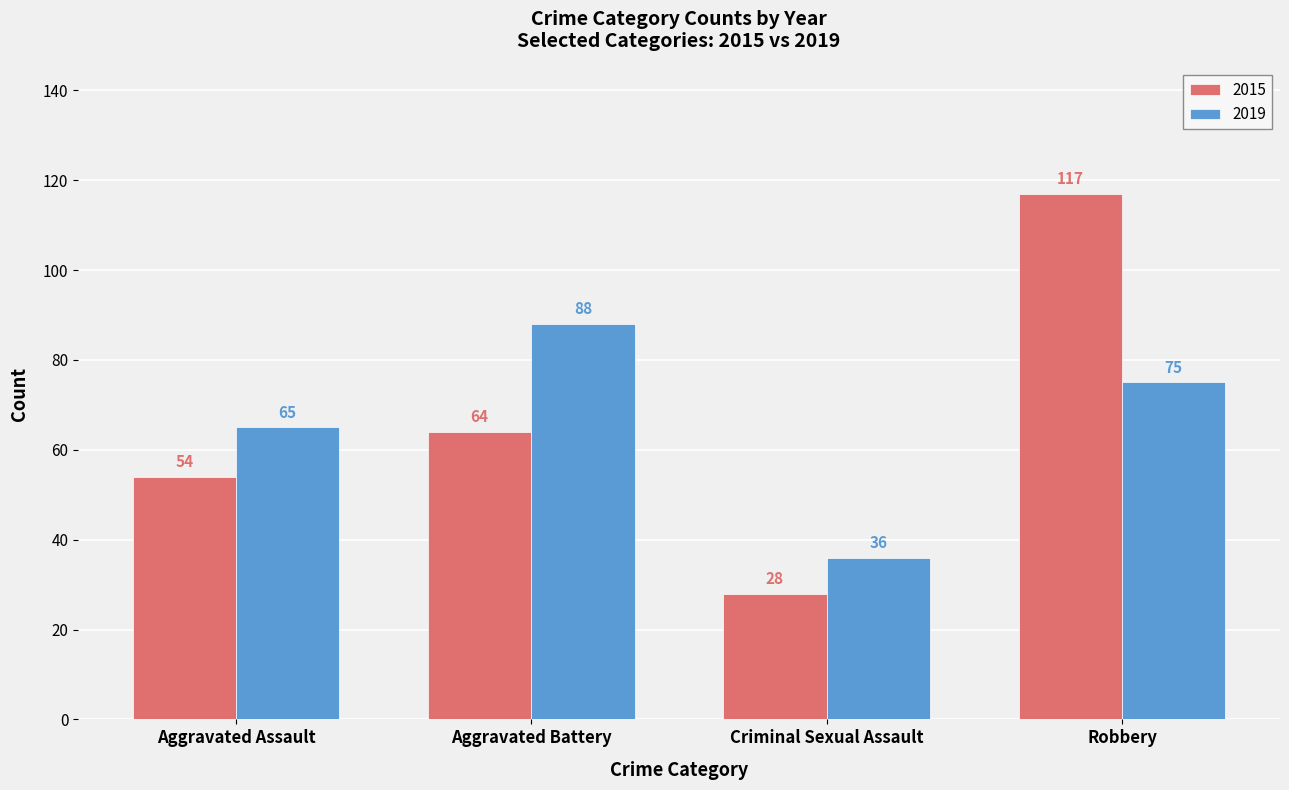

Reading left to right, transcribe all the data shown in this chart.

2015: 54	64	28	117
2019: 65	88	36	75